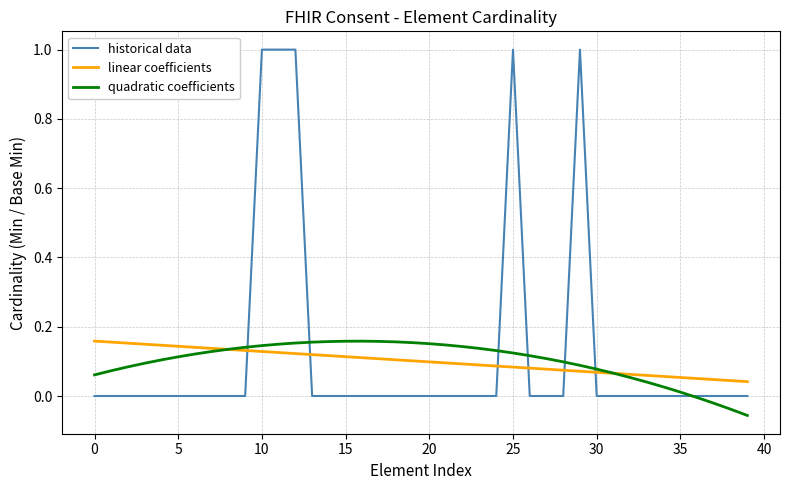

True or false: historical data and linear coefficients cross at least once.

True